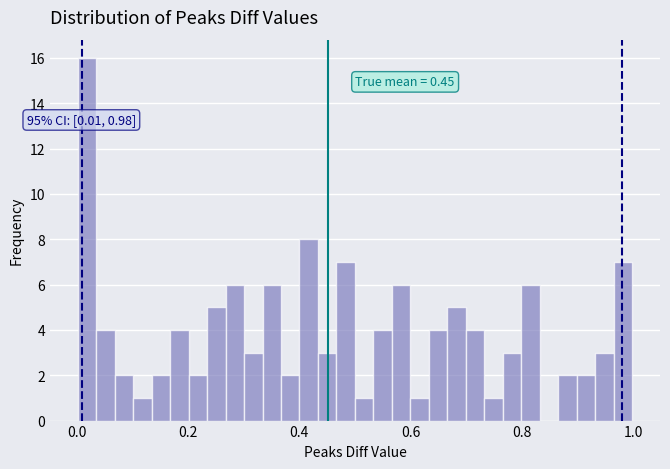

Read against the x-axis, roughly where is the centre of the tallest bar?

0.02